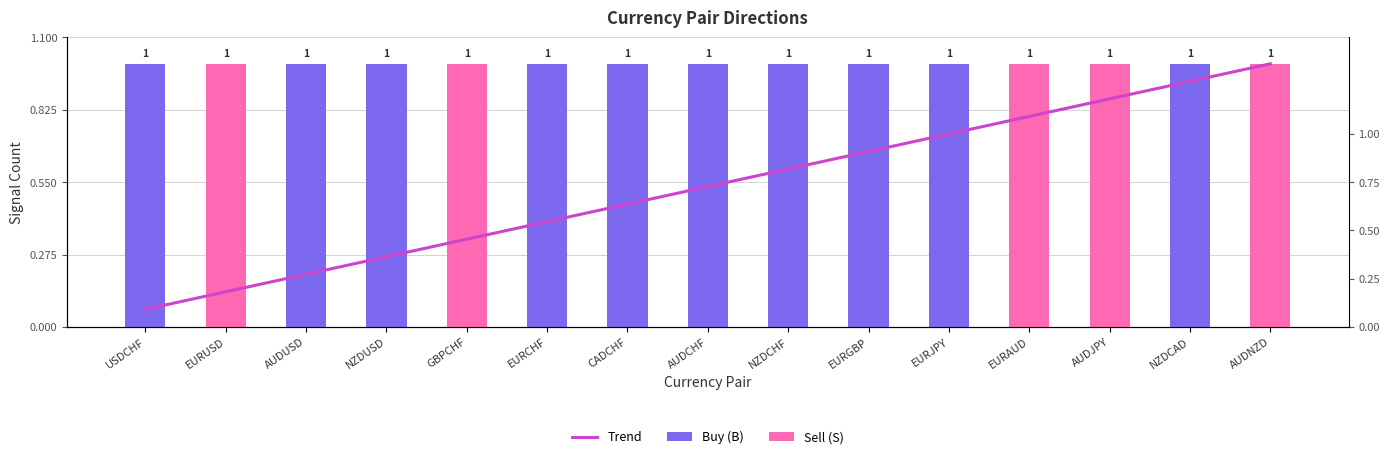

At how many categories does at least one series exceed 0?

15